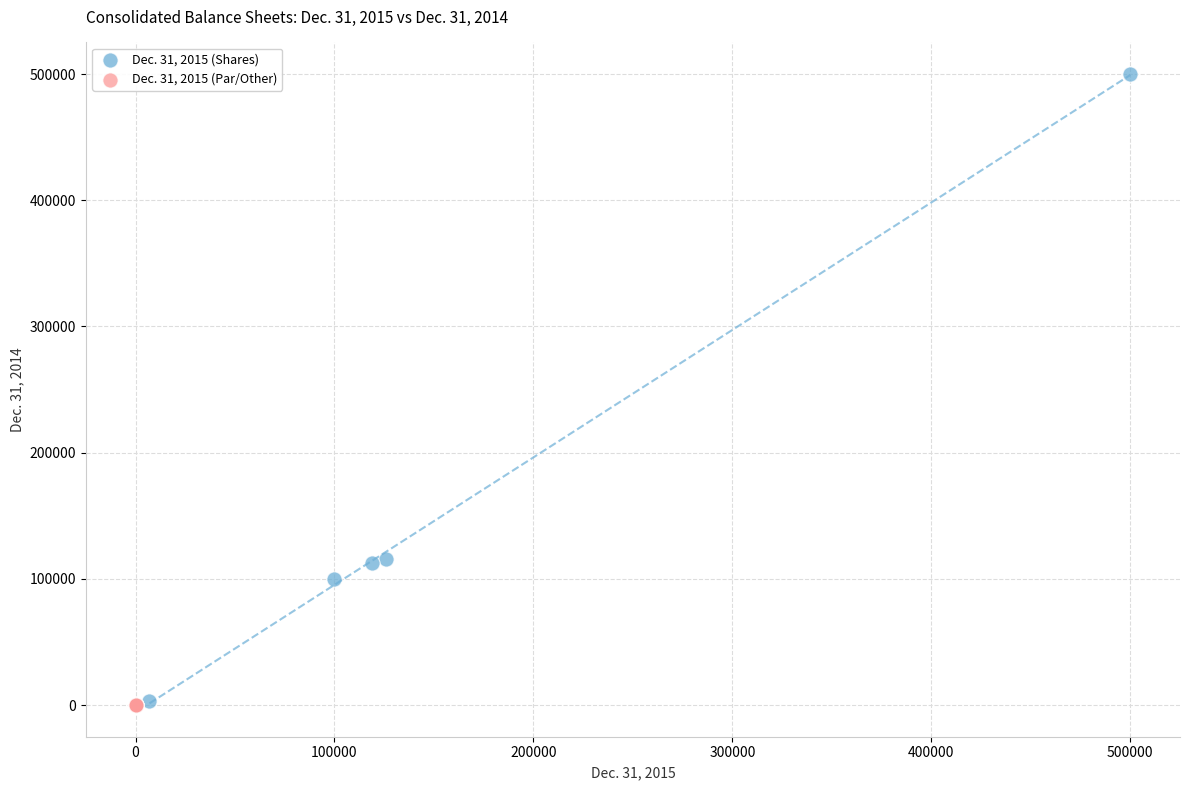

Which series has the widest spread of Y values?

Dec. 31, 2015 (Shares)